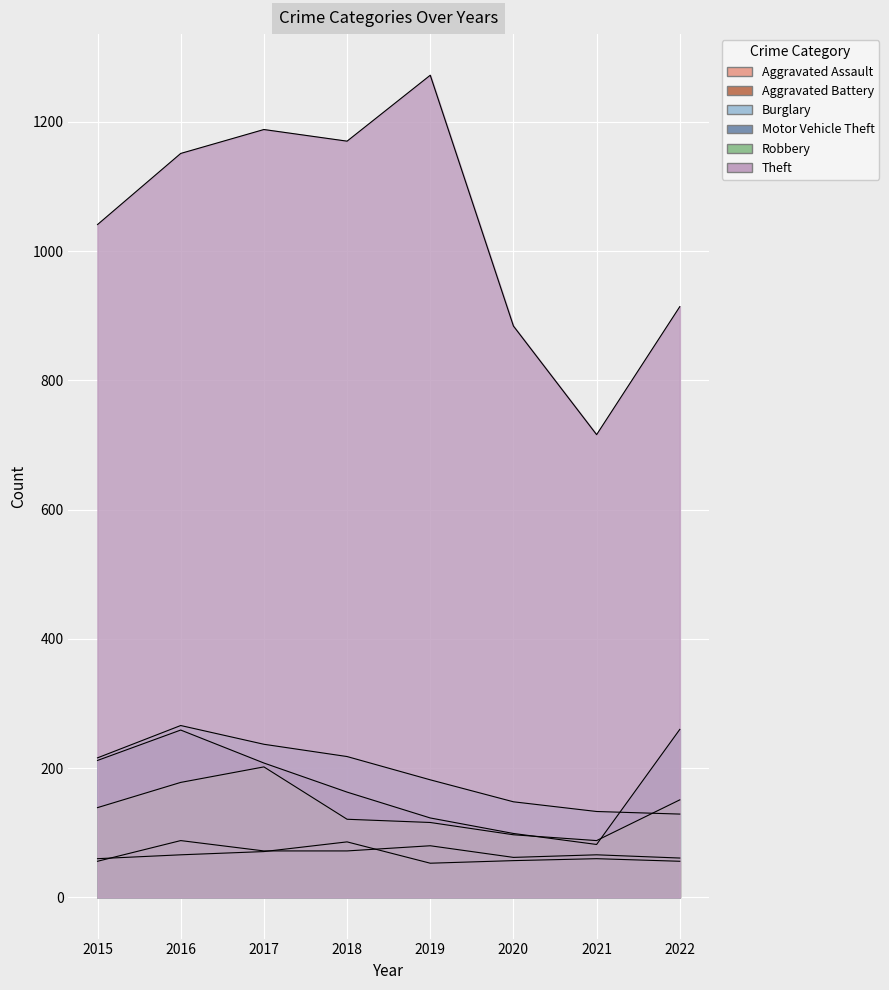

Which series changed the most between 2021 and 2022?

Theft